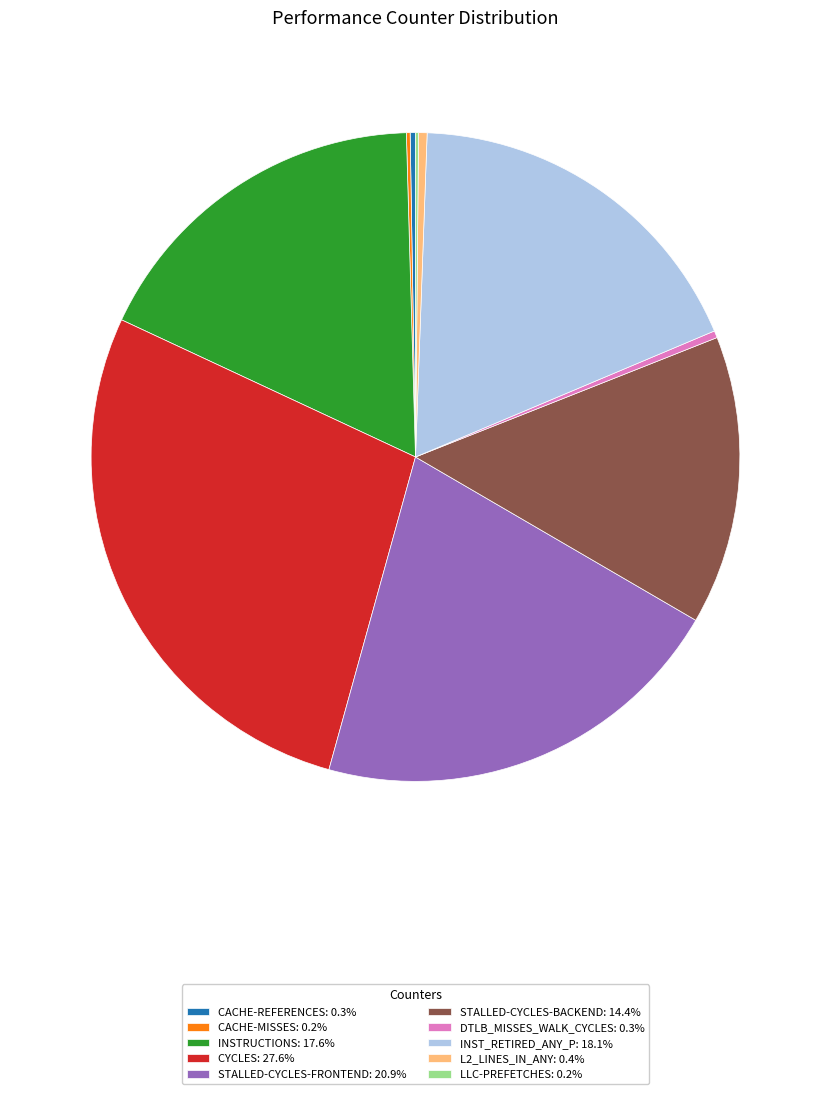

Do CYCLES: 27.6% and L2_LINES_IN_ANY: 0.4% together represent more than half of the pie?

No